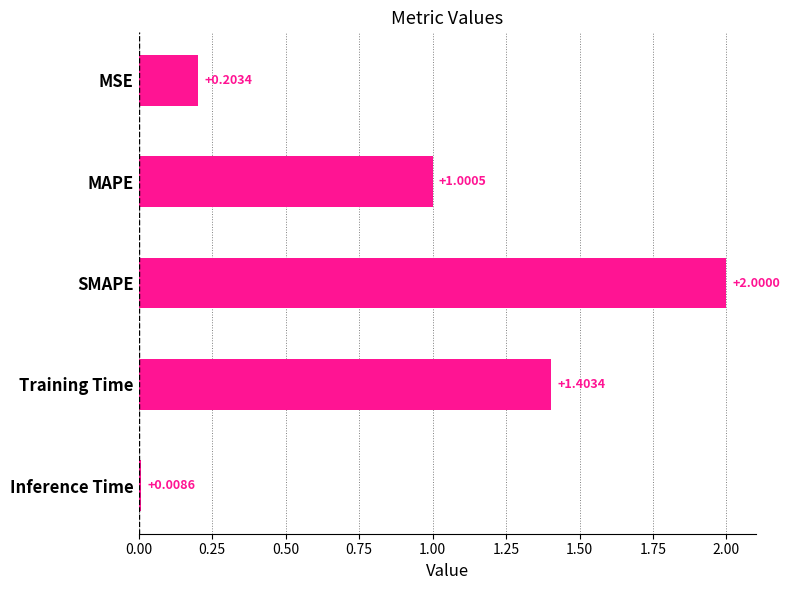

What is the label of the 3rd bar from the bottom?

SMAPE